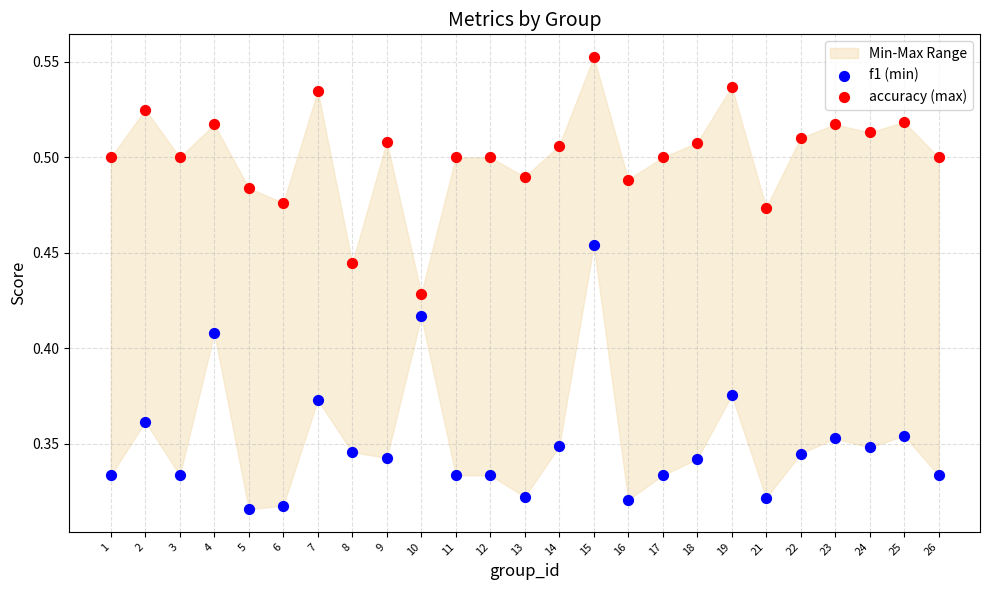

Which series contains the highest Y value?

accuracy (max)